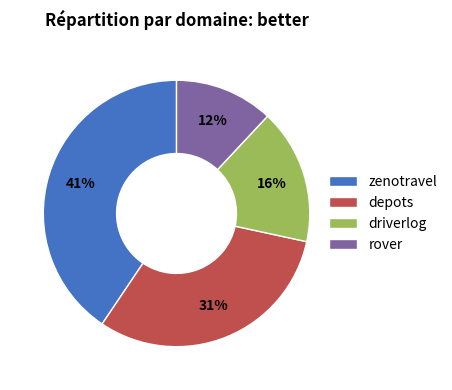

What percentage is the depots slice, to the nearest percent?

31%